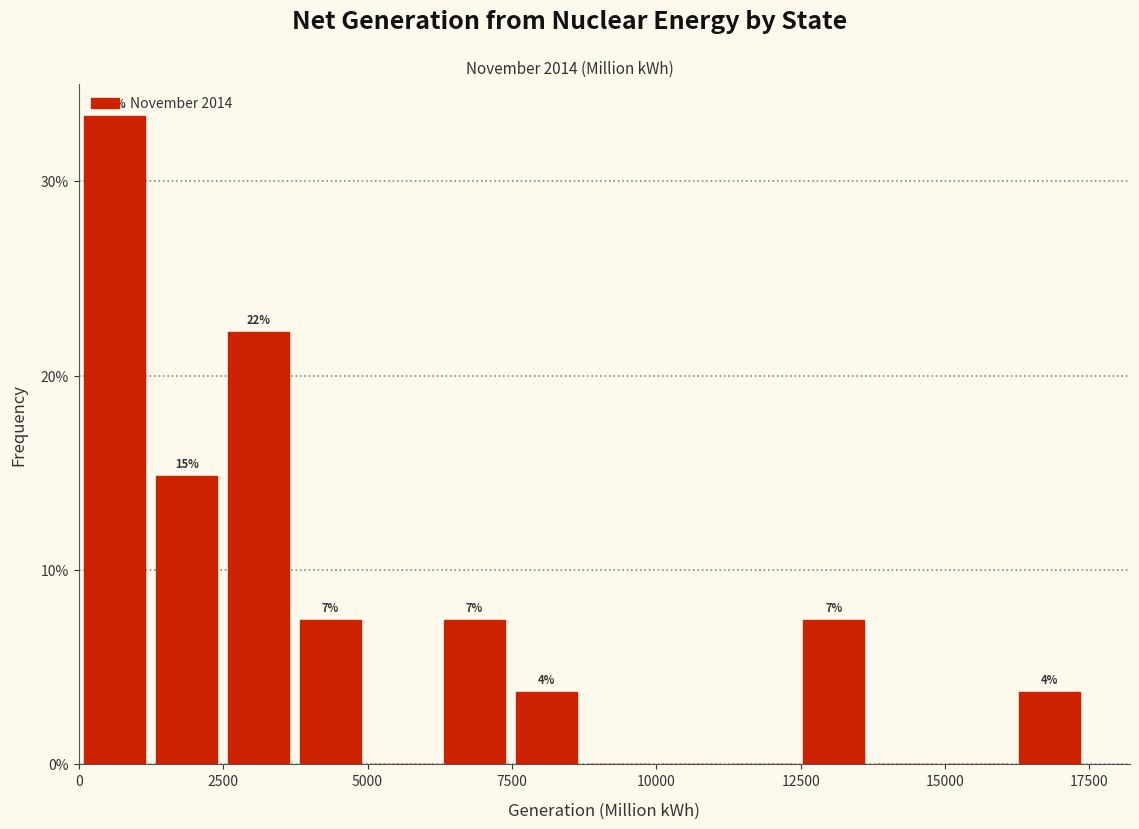

Read against the x-axis, roughly where is the centre of the tallest bar?

500